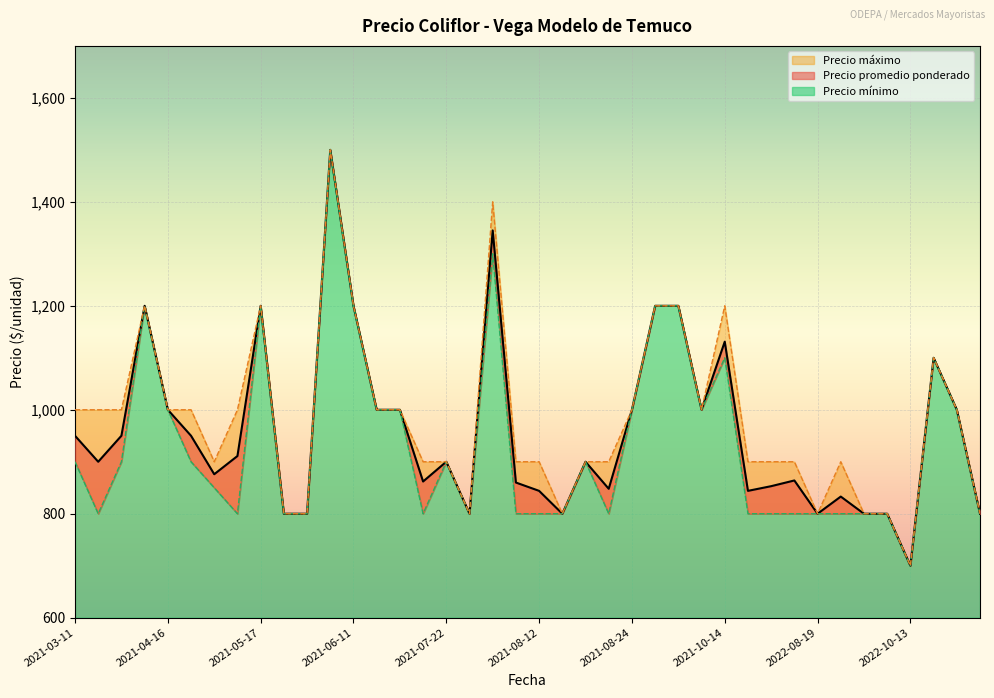

Count the number of categories in the chart.

40